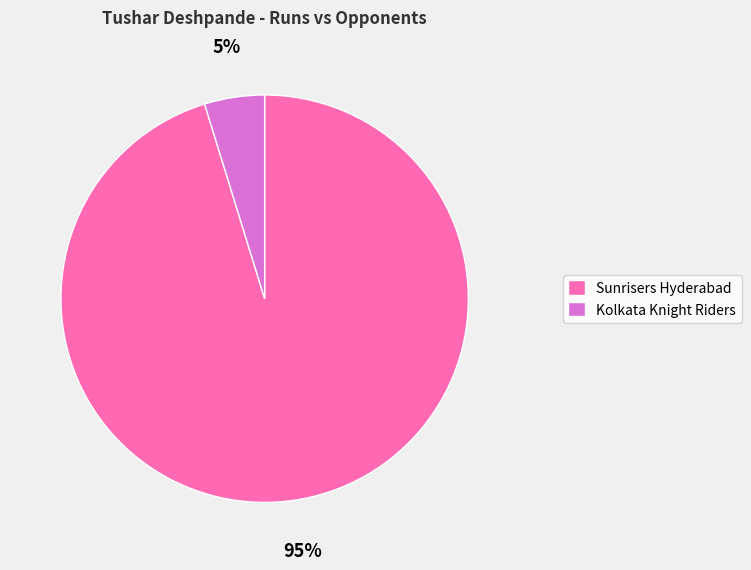

What is the smallest slice in the pie chart?

Kolkata Knight Riders